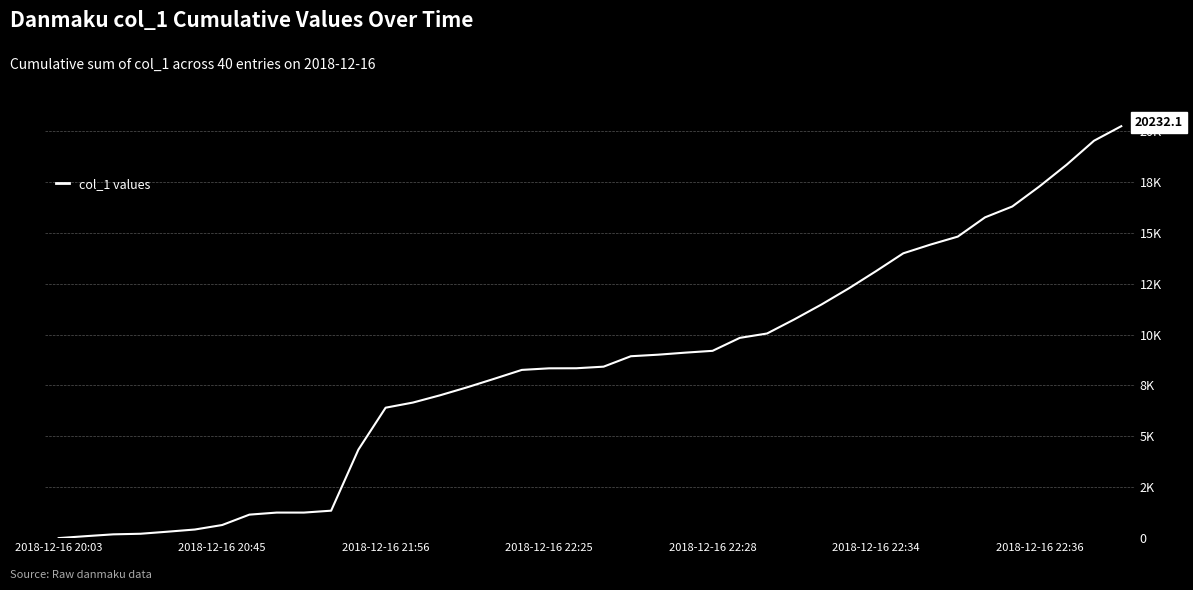

Which label corresponds to the smallest value in the chart?

2018-12-16 20:03